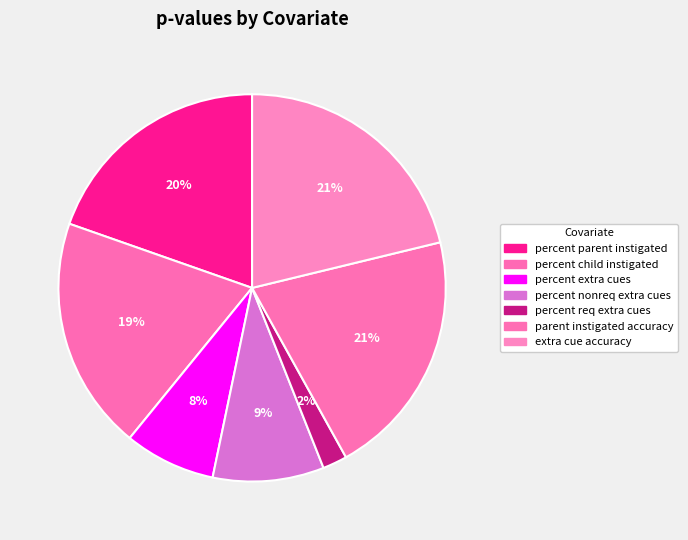

How many slices are in this pie chart?

7